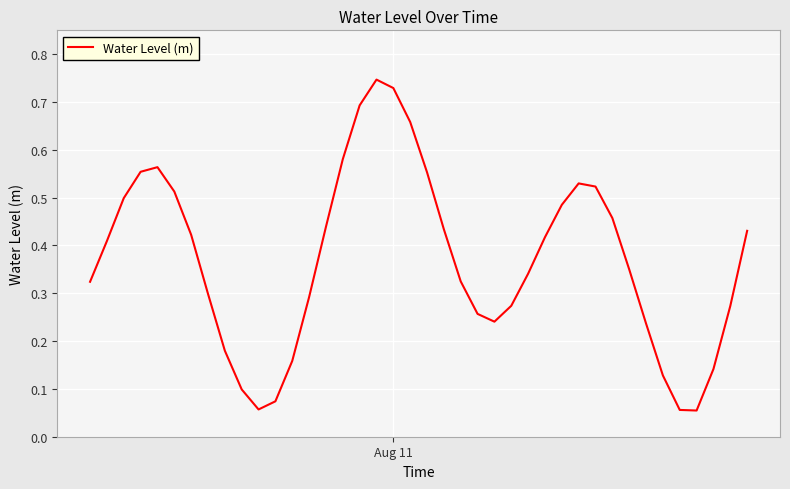

How many interior local valleys (lower than both neighbors) does the data have?

3